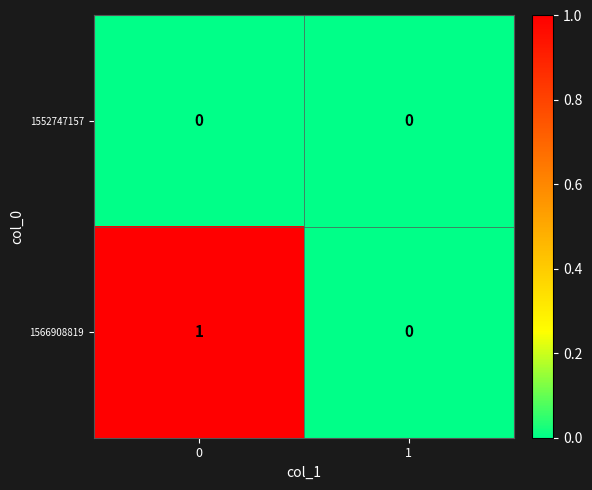

List the series in order of their overall mean, lowest first.

1552747157, 1566908819